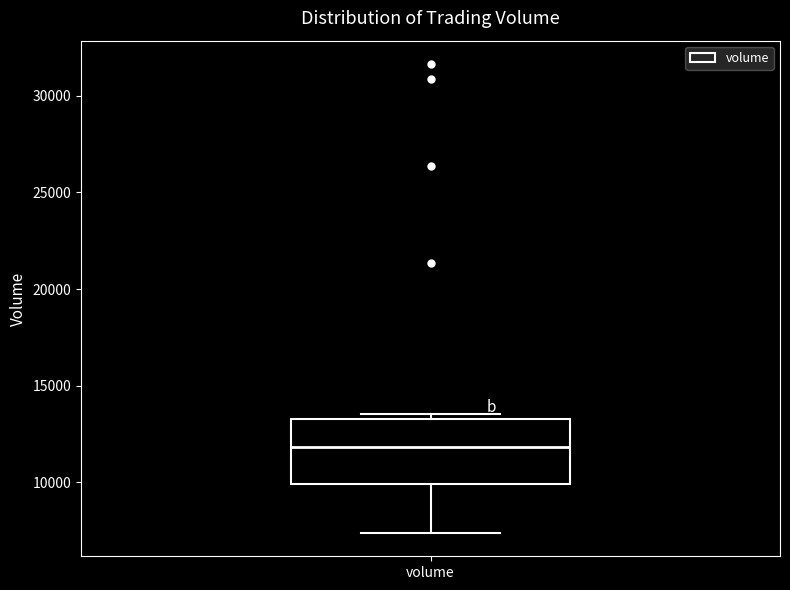

Transcribe this box plot: give where the median line is, the range the box spans, and where the two whiskers end, as read against the y-axis. The values are not printed on the chart, so give them approximately, as read against the axis.

median 12000, box 10000 to 13500, whiskers 7500 to 13500 (just above the box's upper edge)